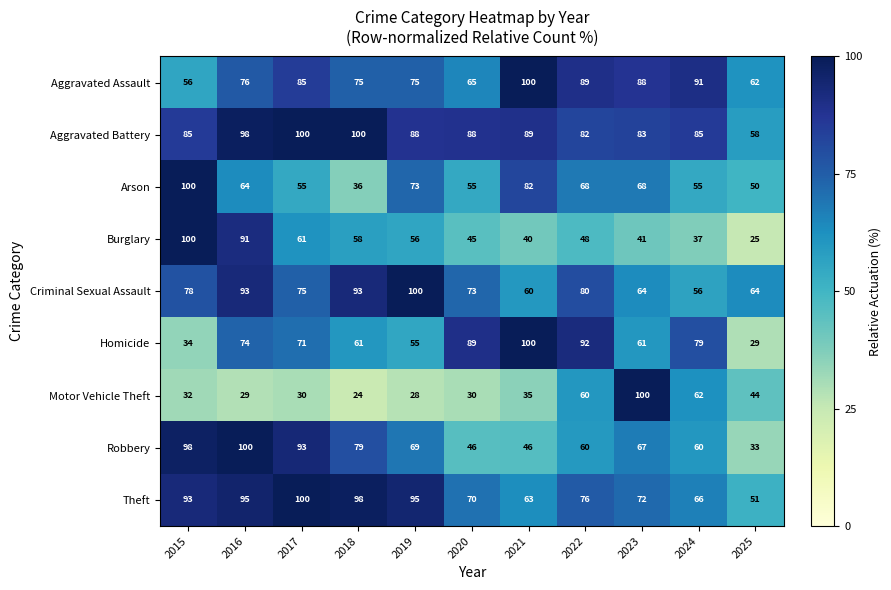

What is the greatest value displayed?

100